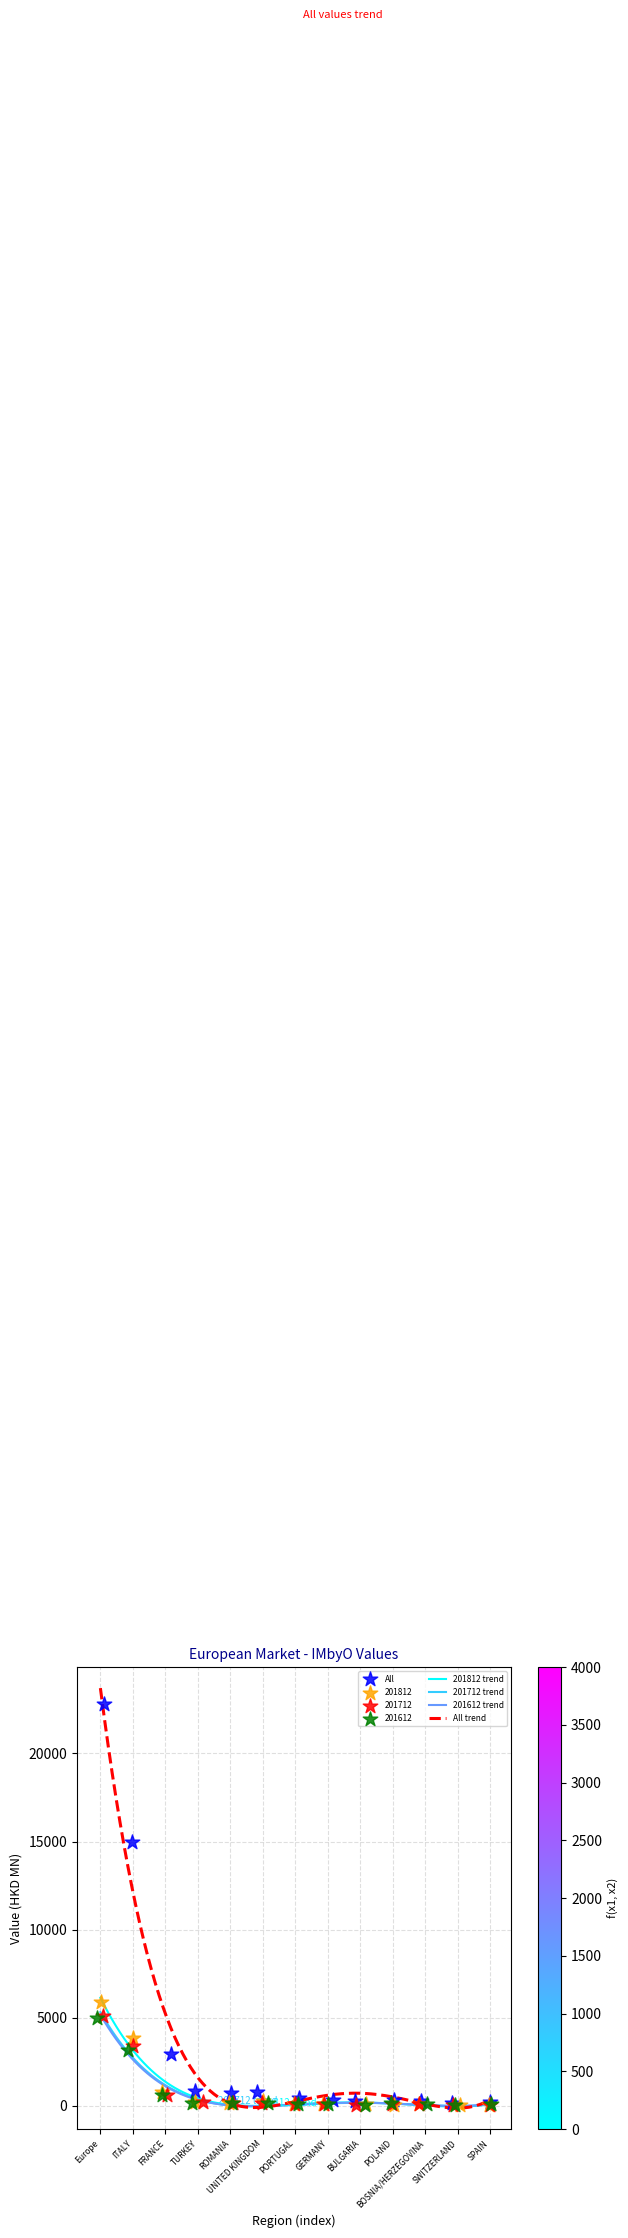

Which series has the largest total across all categories?

All